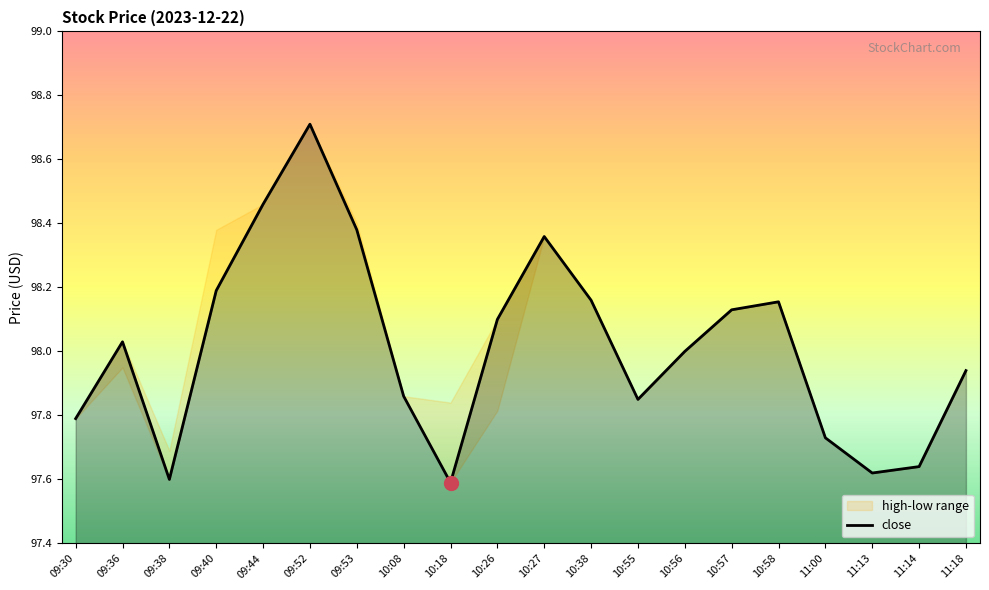

What value does the data have at 09:38?

97.6